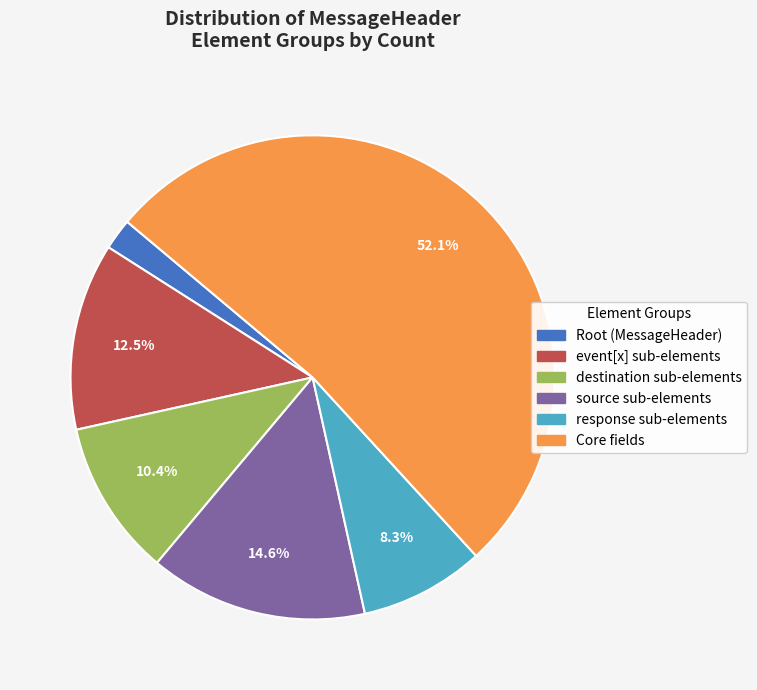

Count the number of slices in the pie.

6